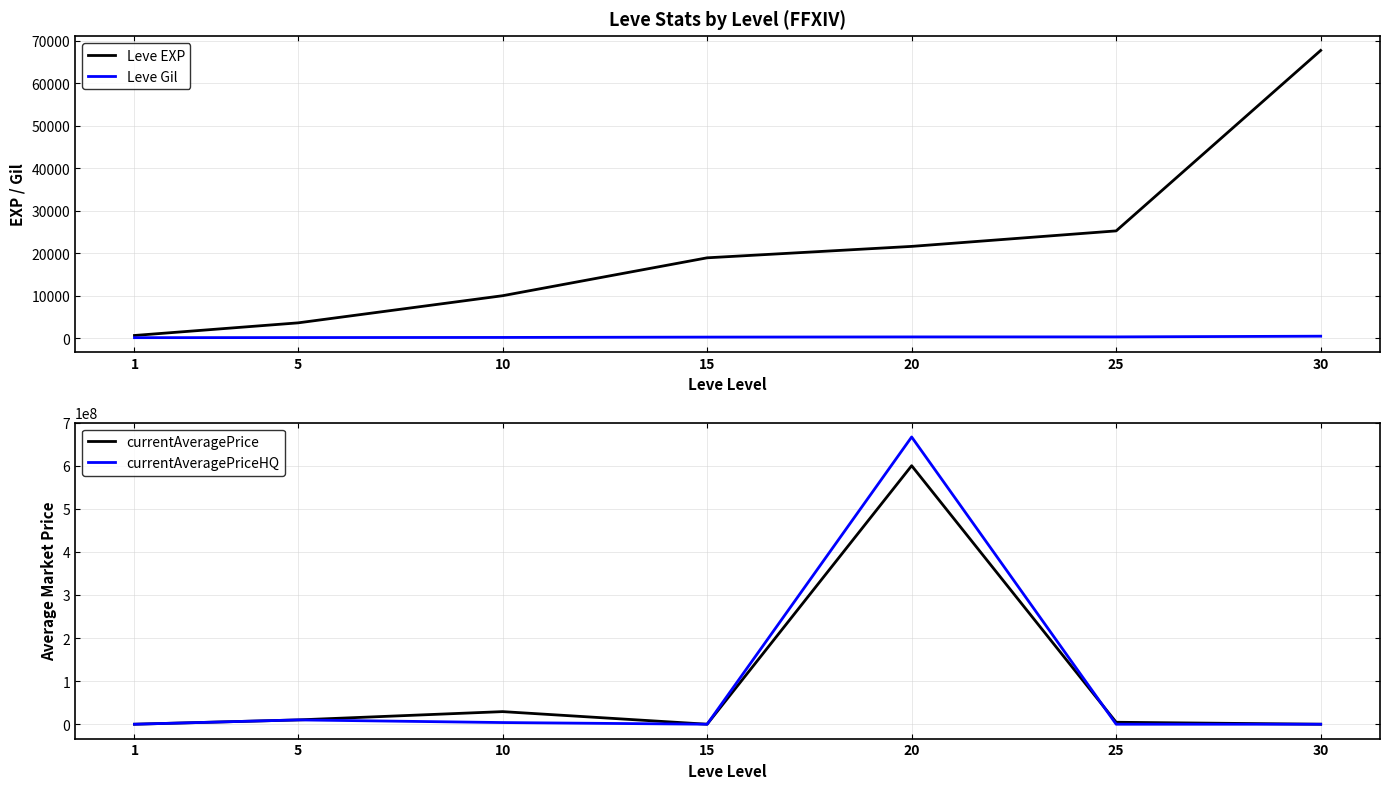

Which label corresponds to the largest value in the chart?

20